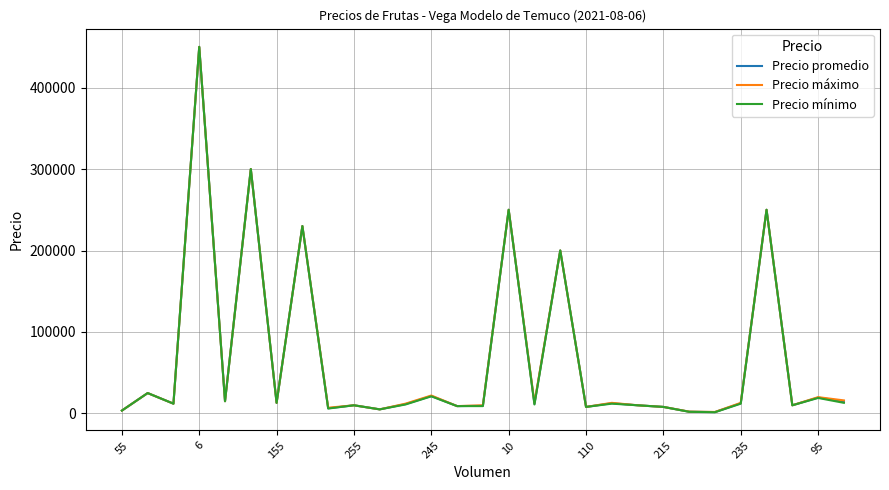

What is the maximum value shown in the chart?

450000